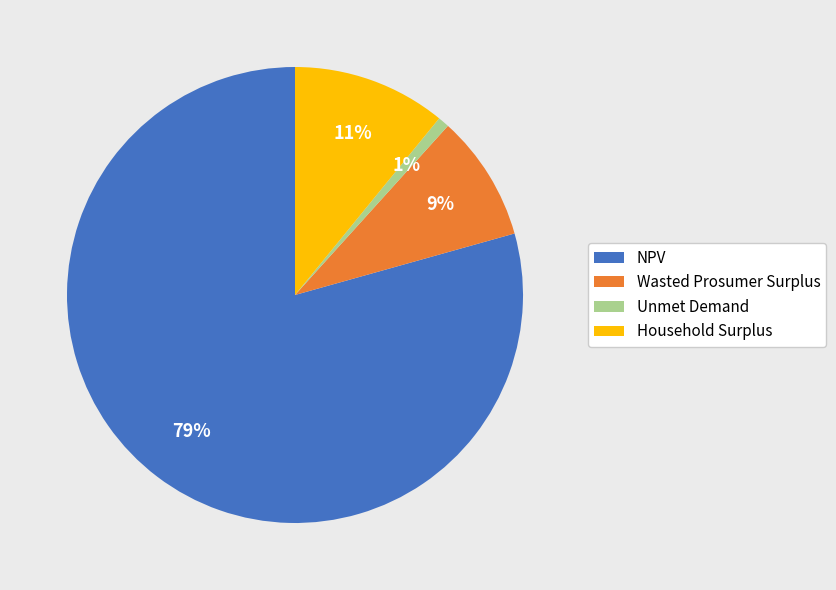

Is the sum of Wasted Prosumer Surplus and Household Surplus greater than half?

No